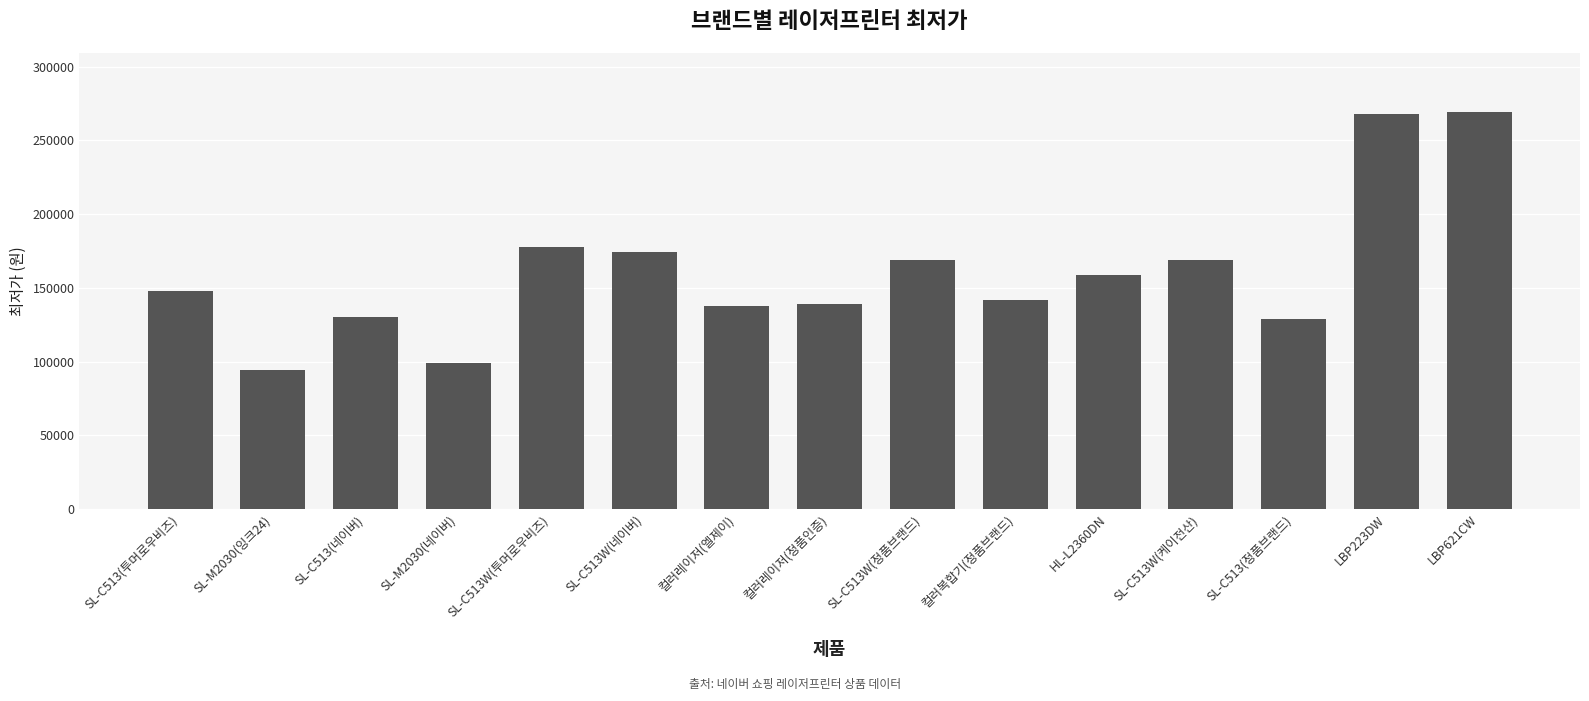

The value at SL-C513(네이버) is 226925. True or false?

False